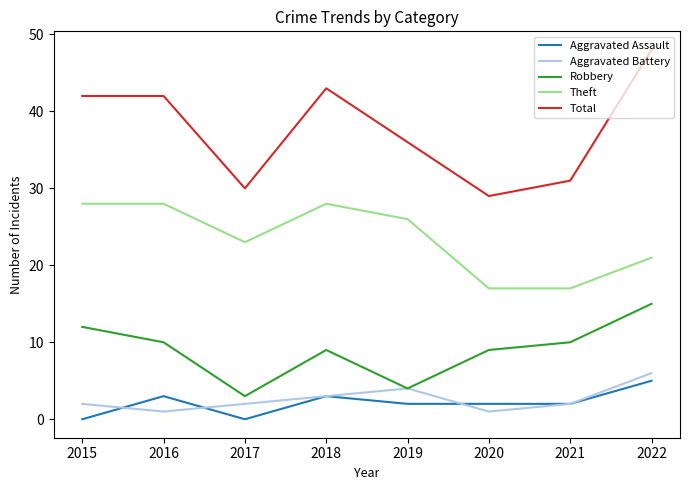

Is this an area chart (filled region under the line)?

No